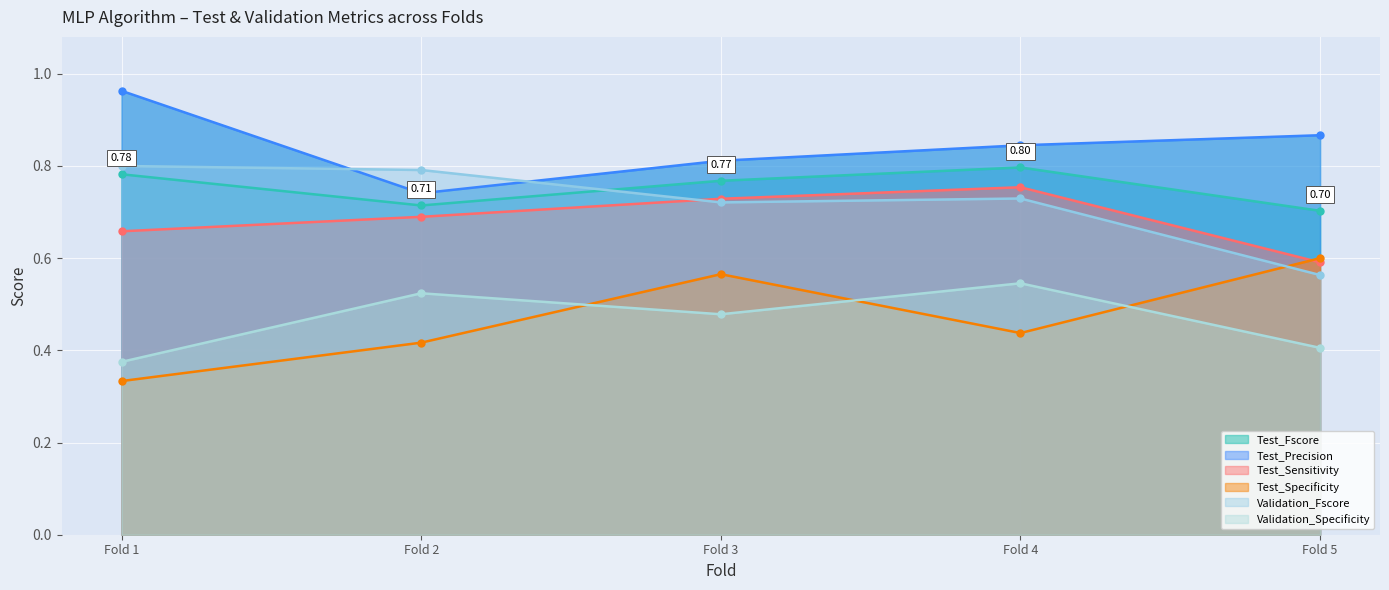

What is the value of the Test_Specificity point at the 4th from the left?

0.4